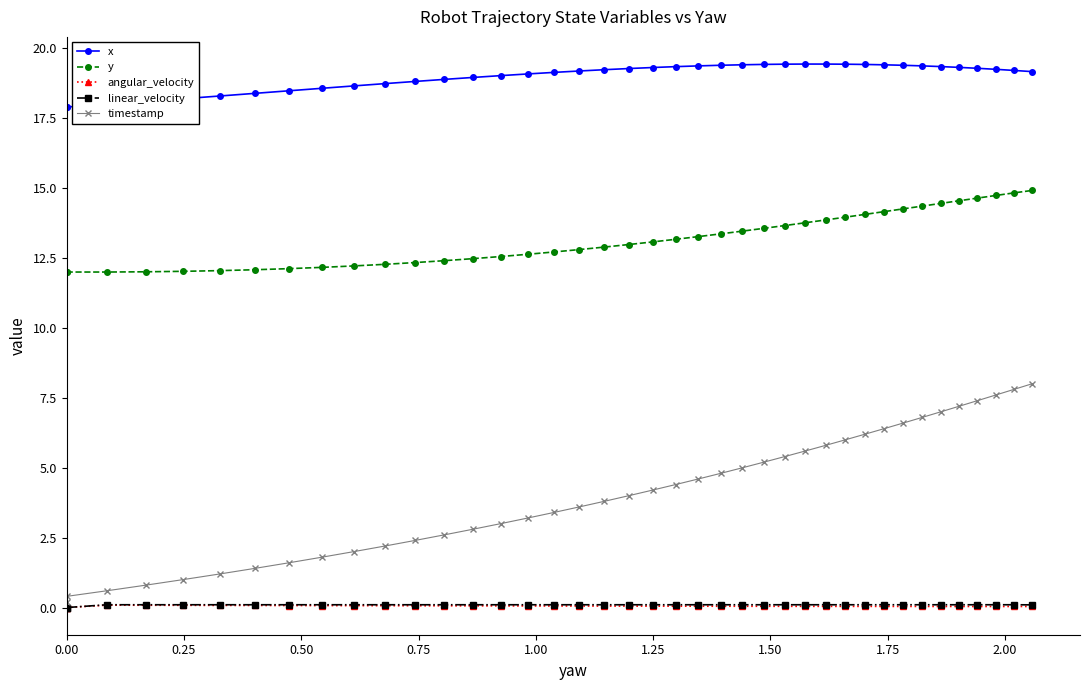

What is the average value of the y series?

13.2